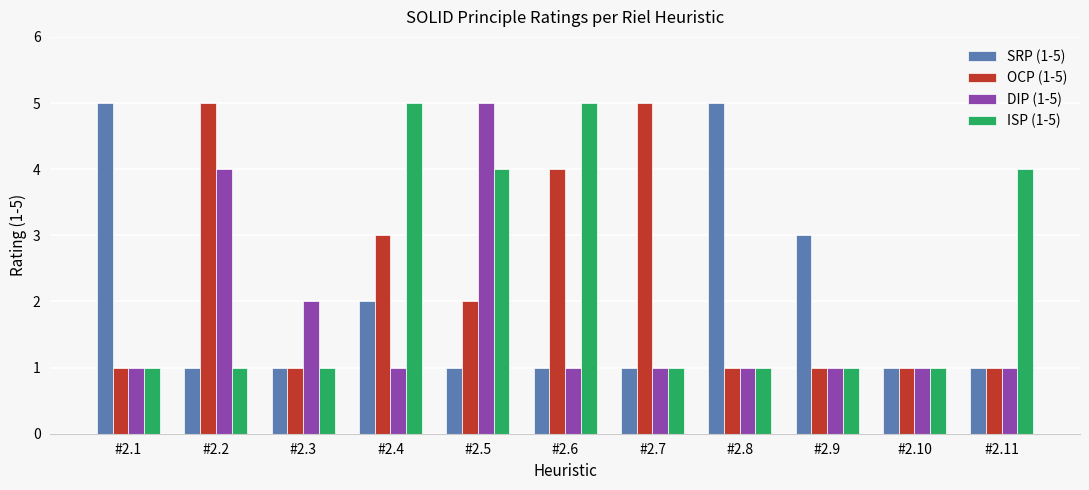

At #2.5, list the series in order from smallest to largest.

SRP (1-5), OCP (1-5), ISP (1-5), DIP (1-5)